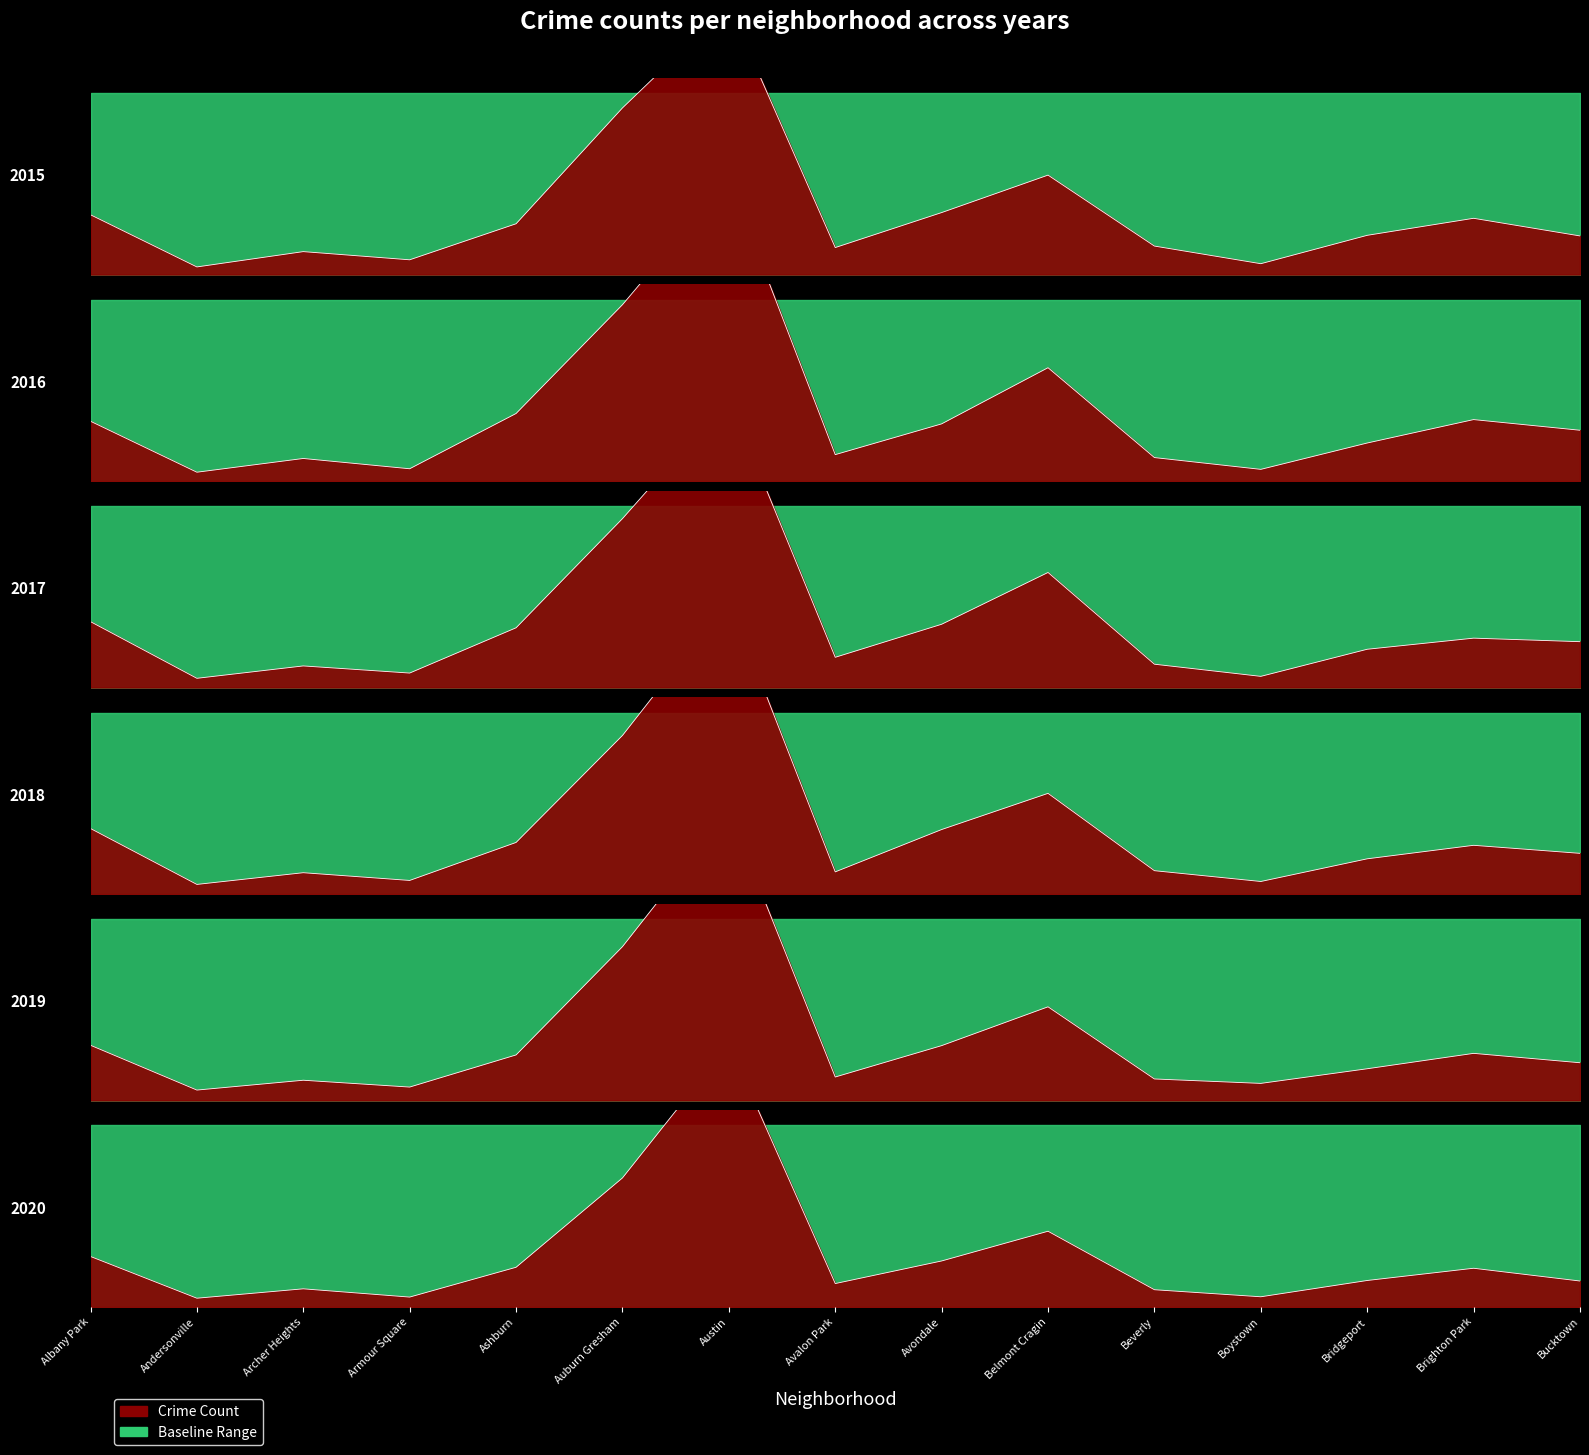

How many values in the 2020 series exceed 353?

7